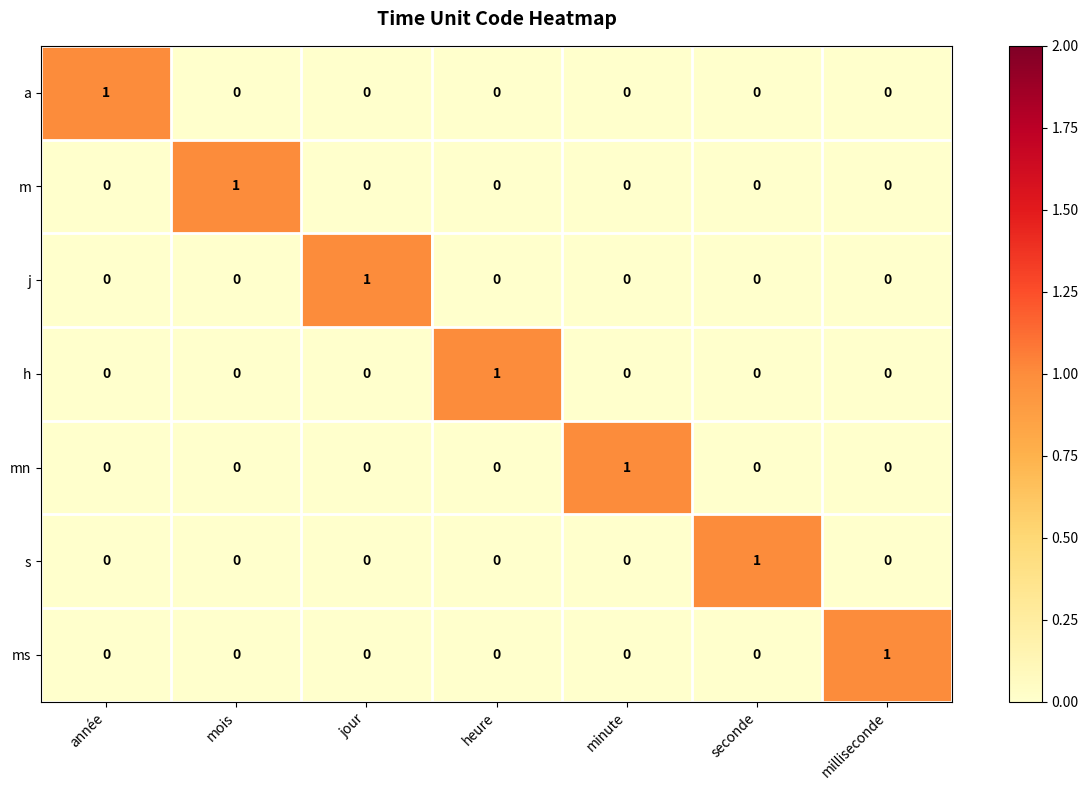

At how many categories does at least one series exceed 0?

7